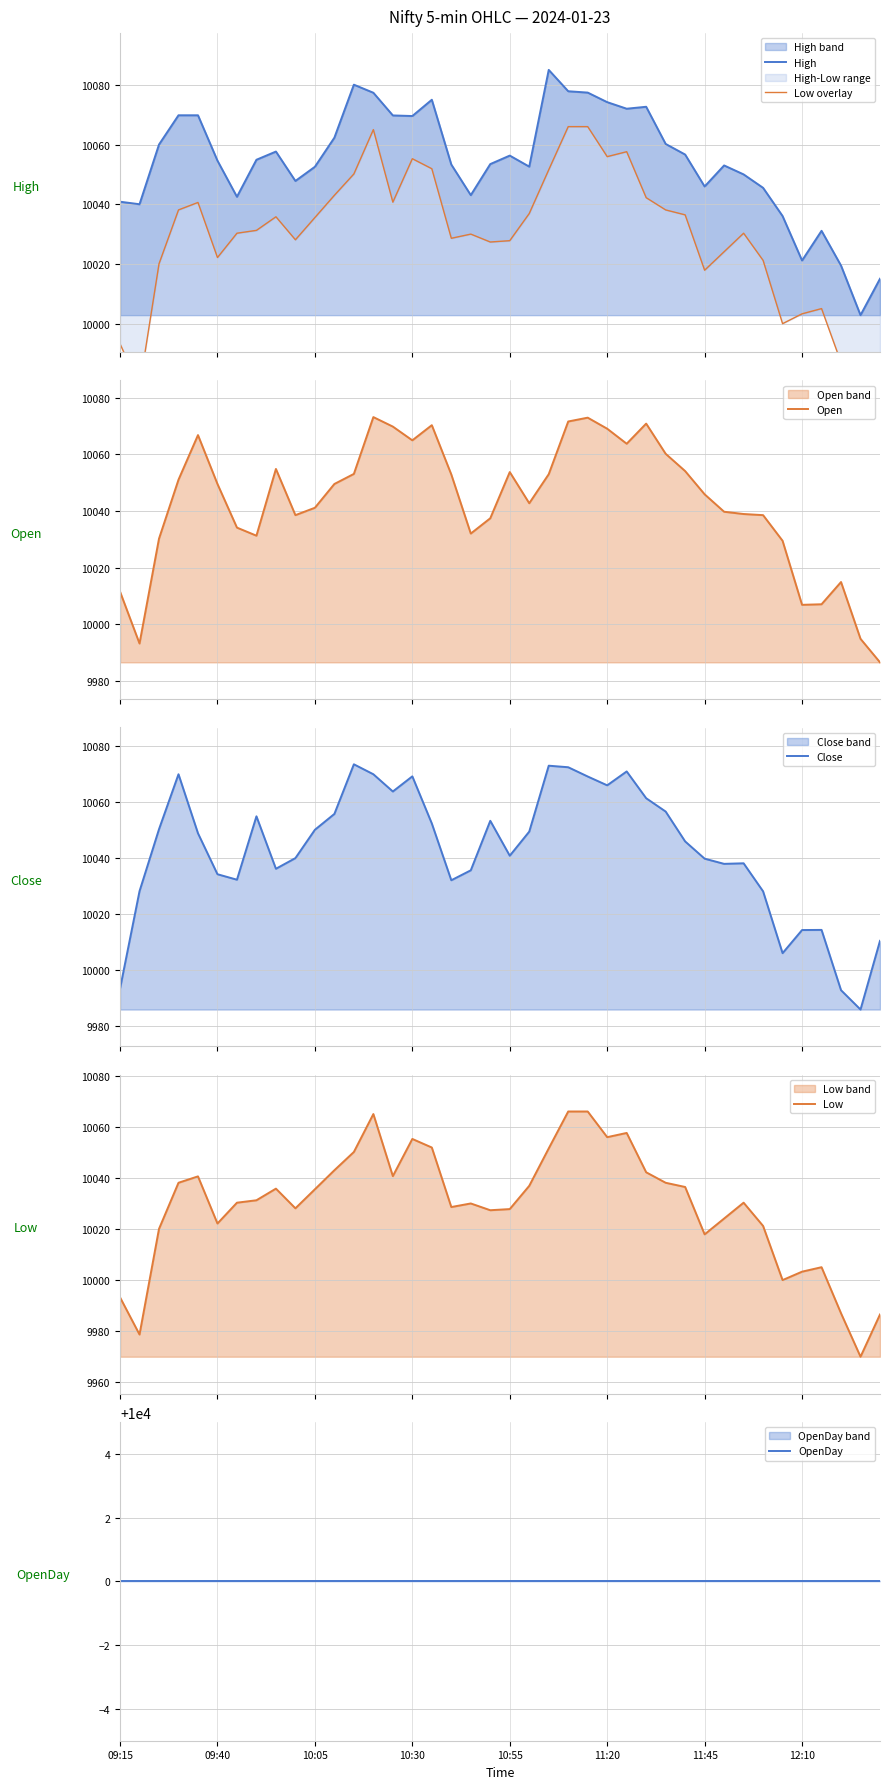

Is the value of Close at 22 greater than the value of Open at 30?

Yes